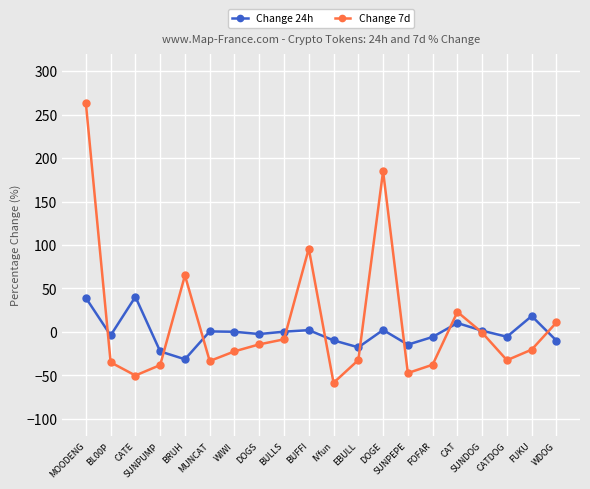

Is the value of Change 24h at CAT greater than the value of Change 7d at DOGE?

No